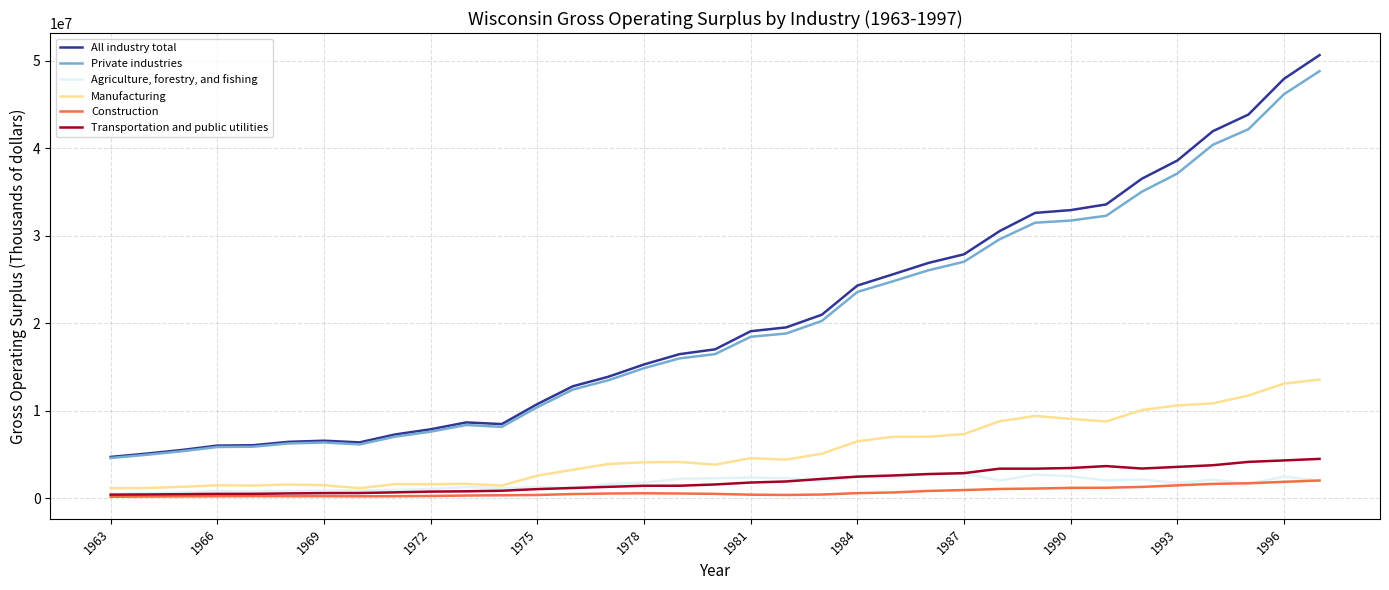

True or false: Construction and All industry total cross at least once.

False